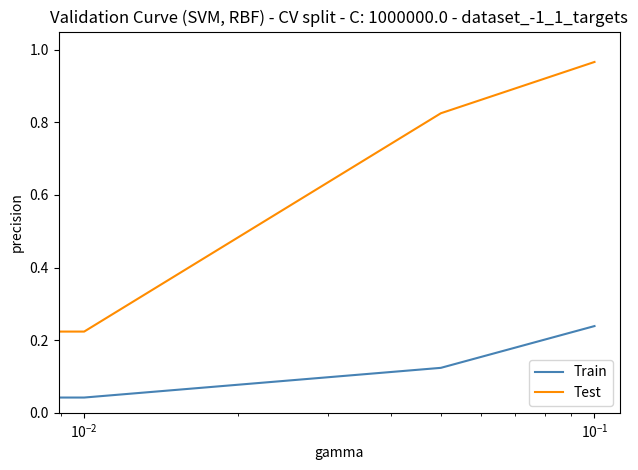

How many categories are shown in the chart?

4